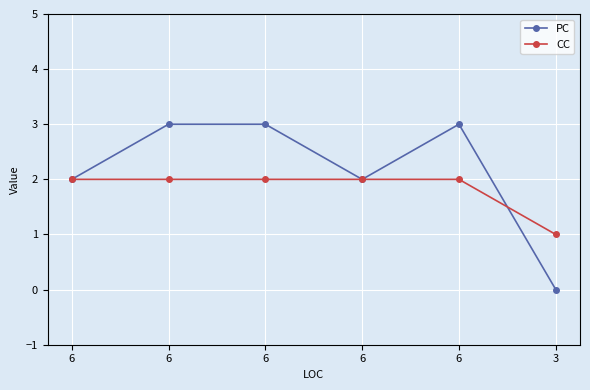

How many data points does each series have?

6